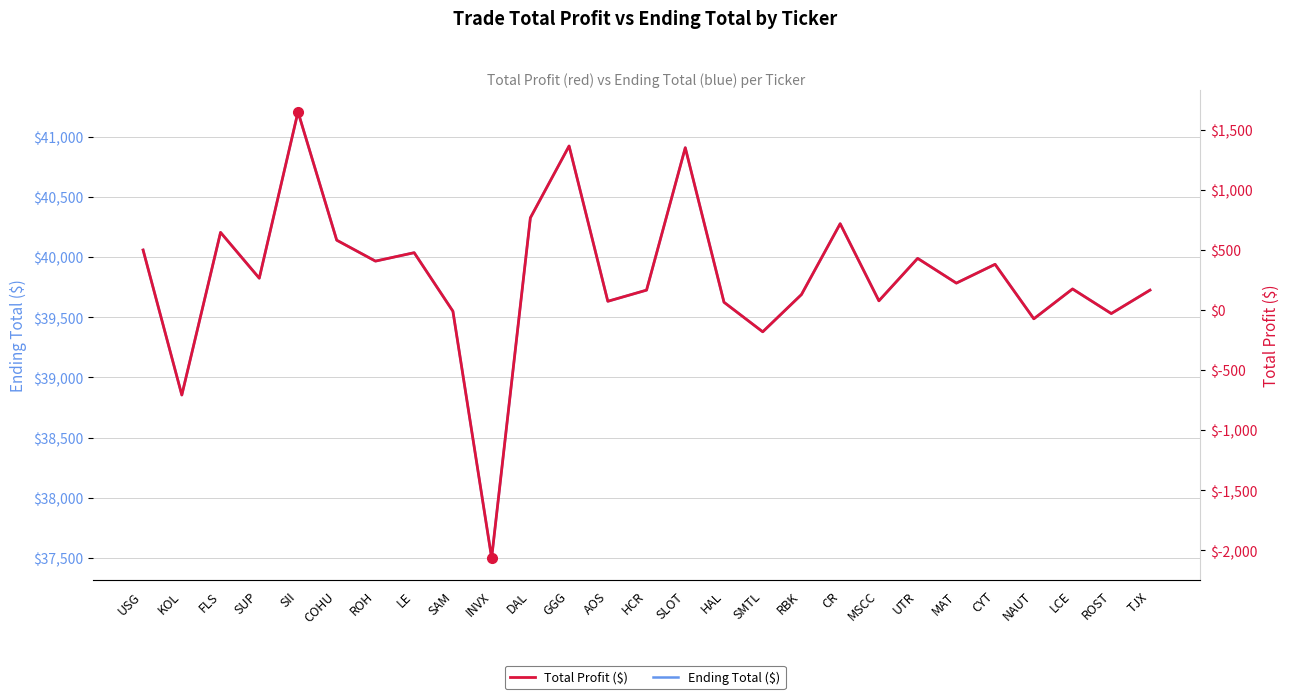

Rank the series by their average value, from highest to lowest.

Ending Total ($), Total Profit ($)